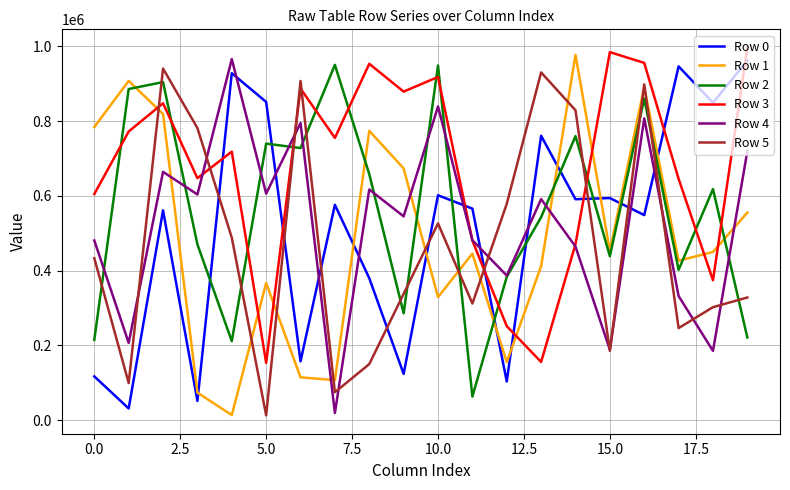

What is the difference between the maximum and minimum values in the Row 2 series?

887078